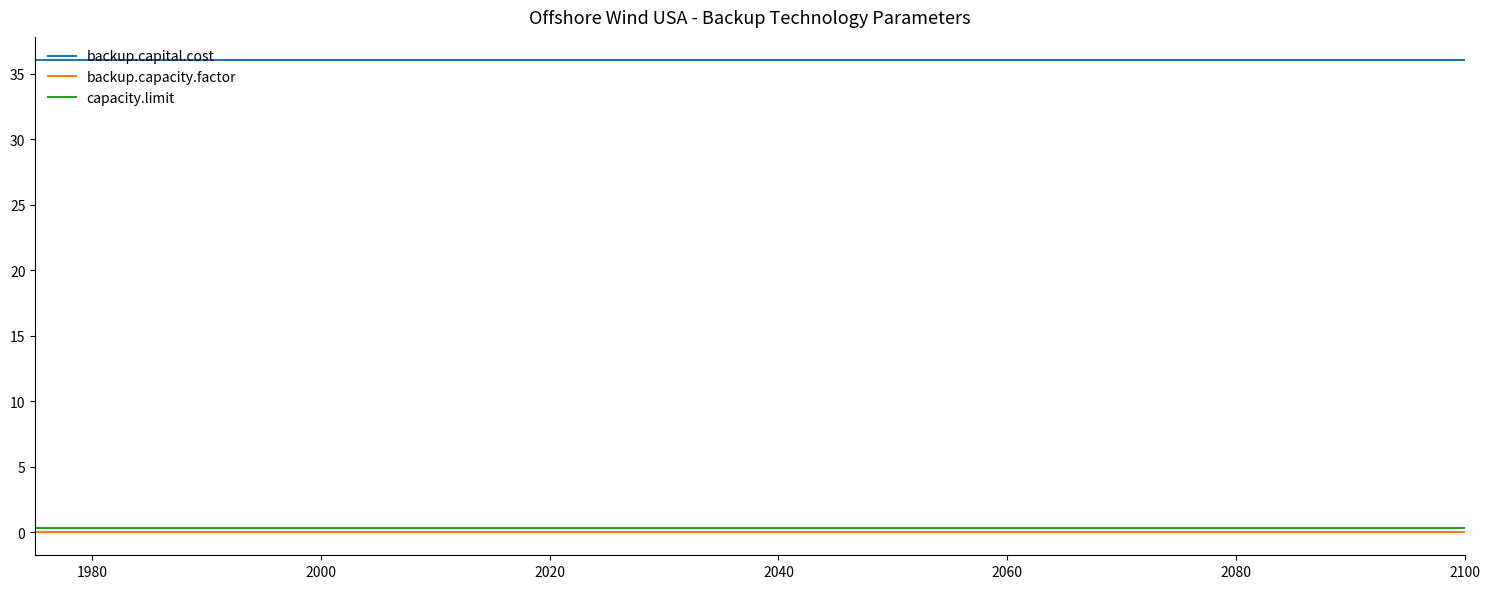

True or false: backup.capital.cost and capacity.limit cross at least once.

False